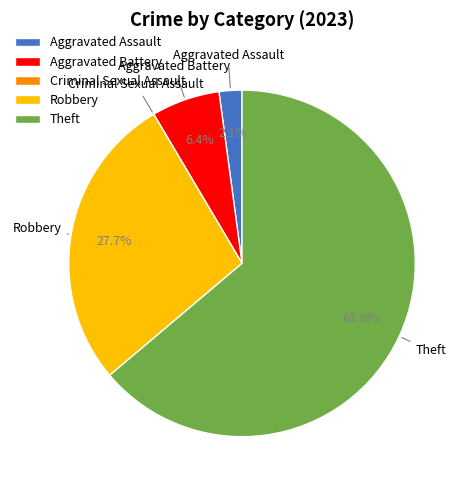

Combined, do Aggravated Assault and Theft account for over 50%?

Yes